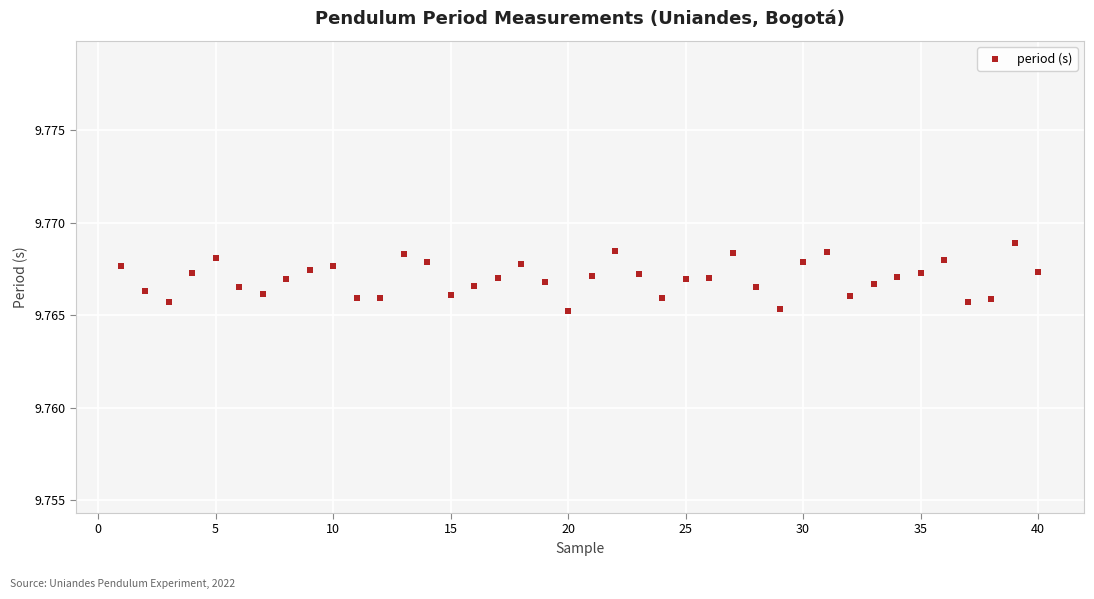

What is the range of X values (max minus min)?

39.0